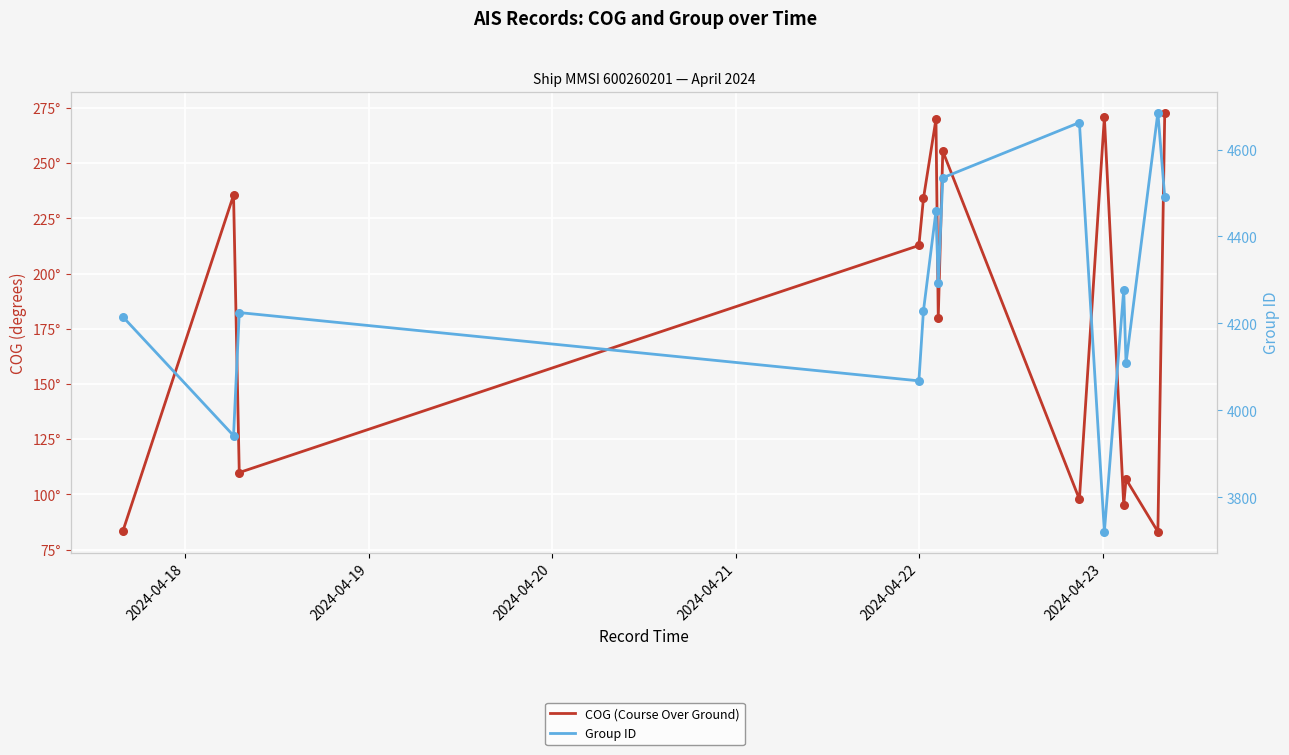

Which series has the largest Y range (max minus min)?

Group ID